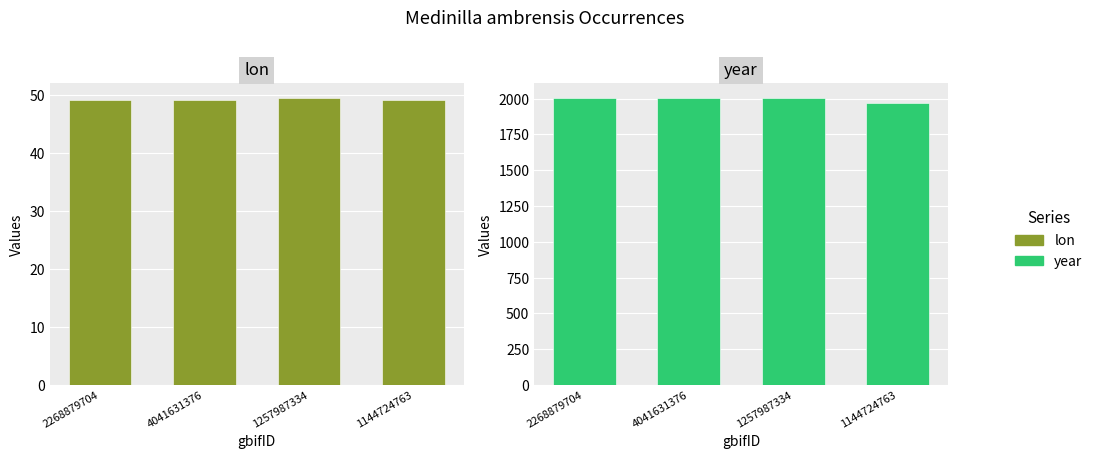

At 2268879704, list the series in order from largest to smallest.

year, lon